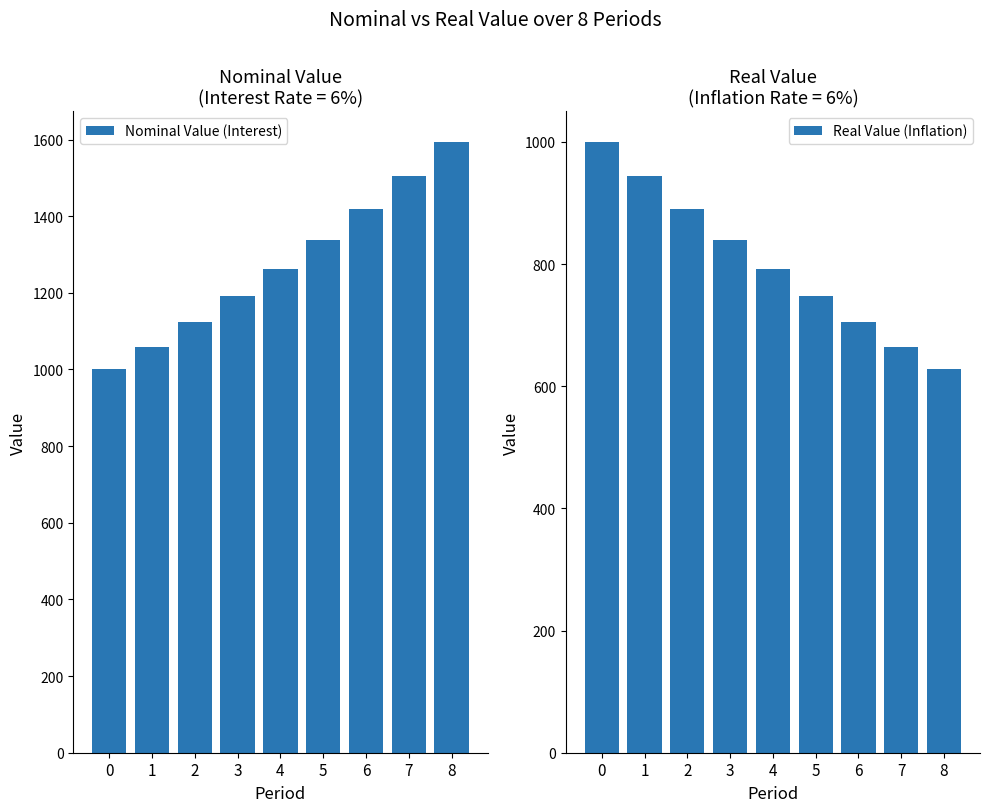

Which series has the widest spread of values?

Nominal Value (Interest)